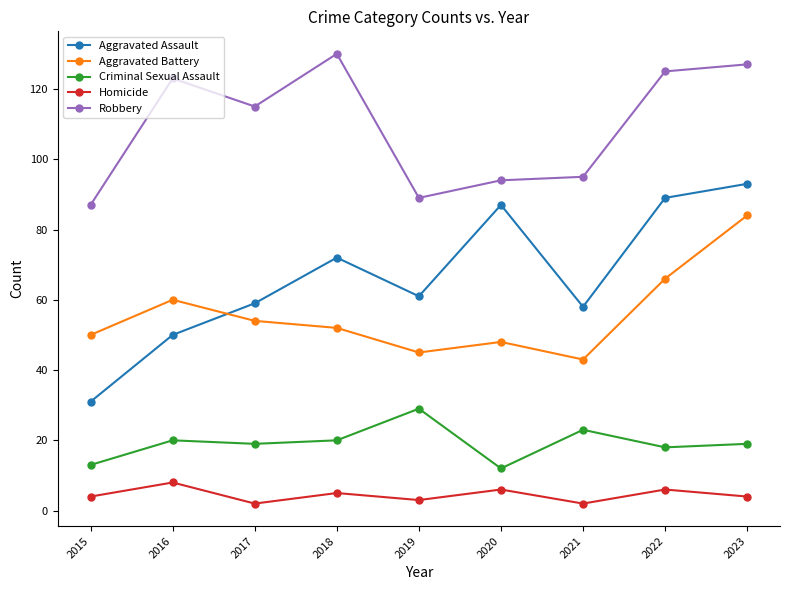

In Criminal Sexual Assault, how many points are higher than both neighbors (excluding endpoints)?

3